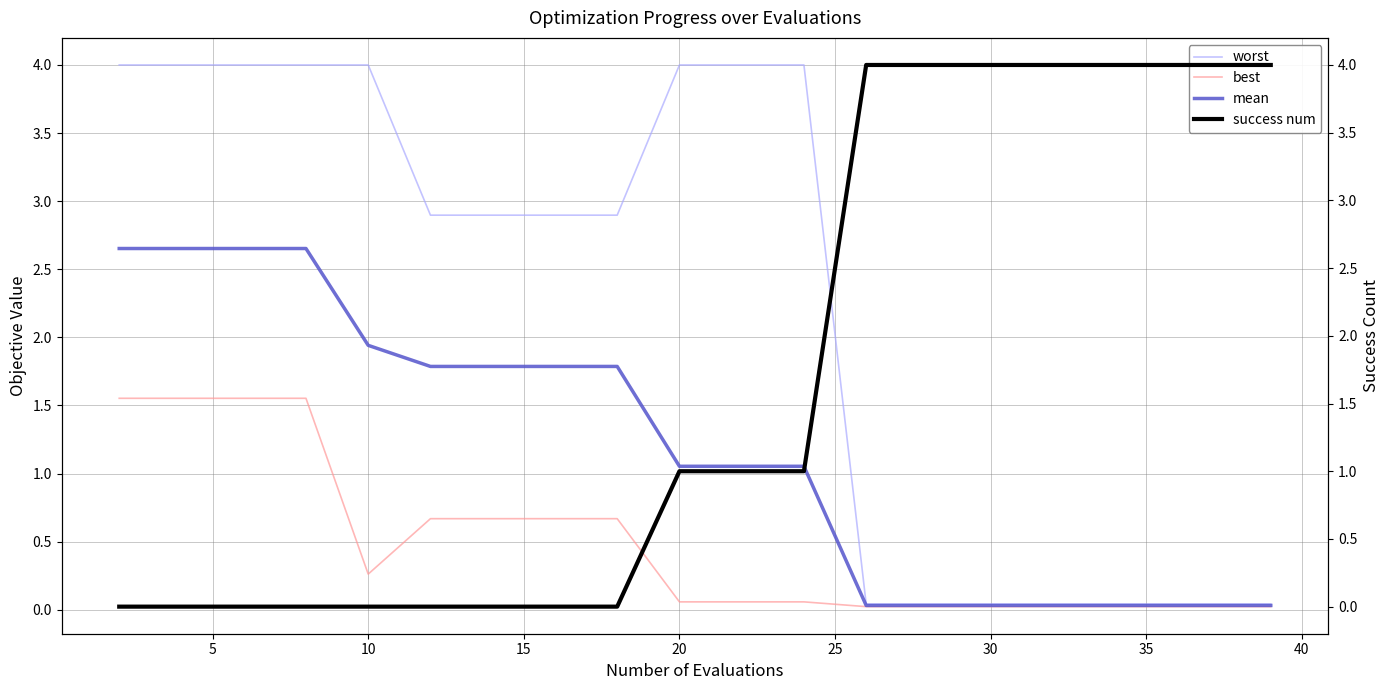

True or false: success num has a value of 0.0 at 0.

True